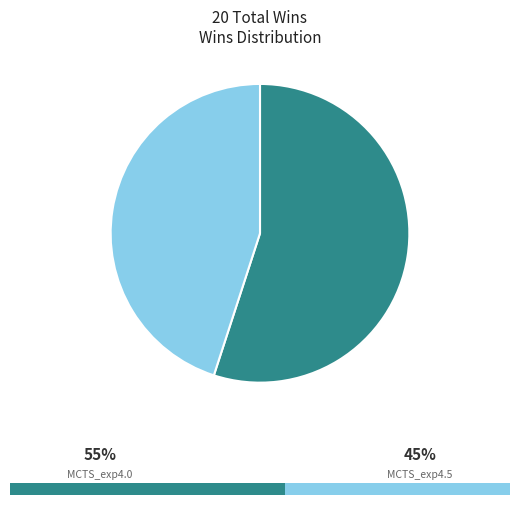

Count the number of slices in the pie.

2